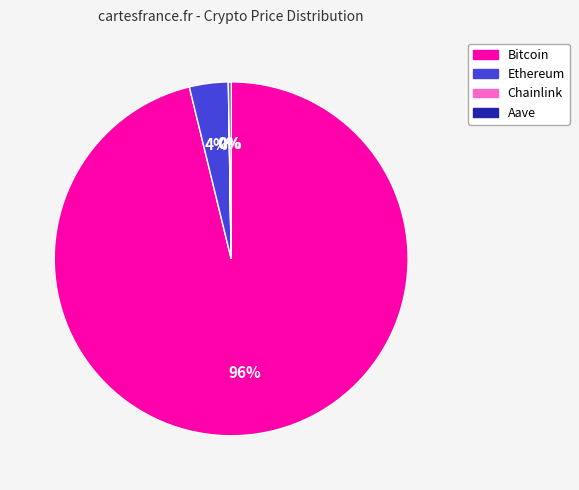

True or false: Bitcoin accounts for 96% of the total.

True